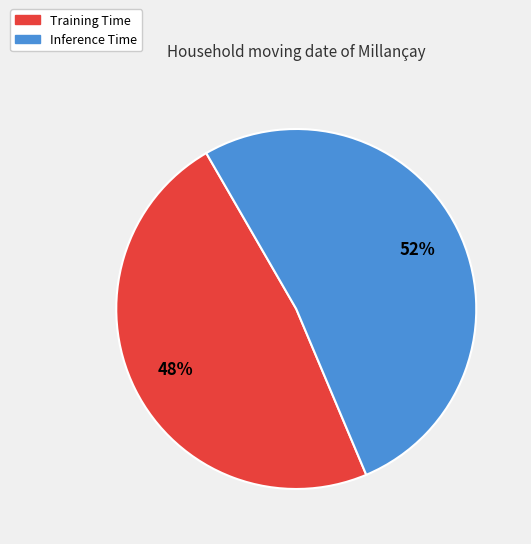

How many slices are in this pie chart?

2